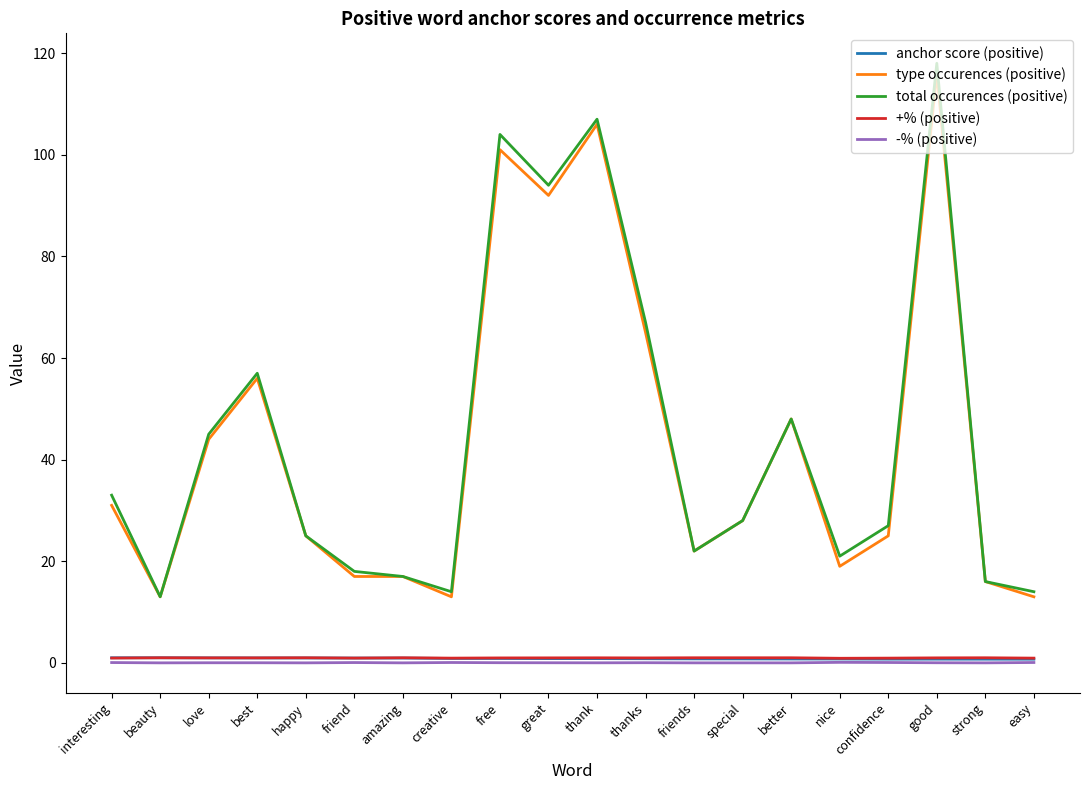

True or false: anchor score (positive) and type occurences (positive) cross at least once.

False